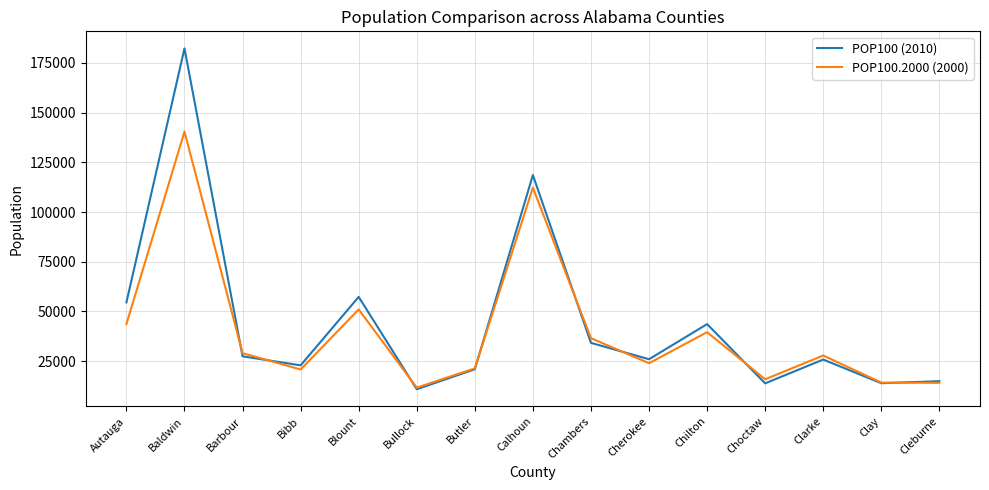

Rank the series by their maximum value, from lowest to highest.

POP100.2000 (2000), POP100 (2010)